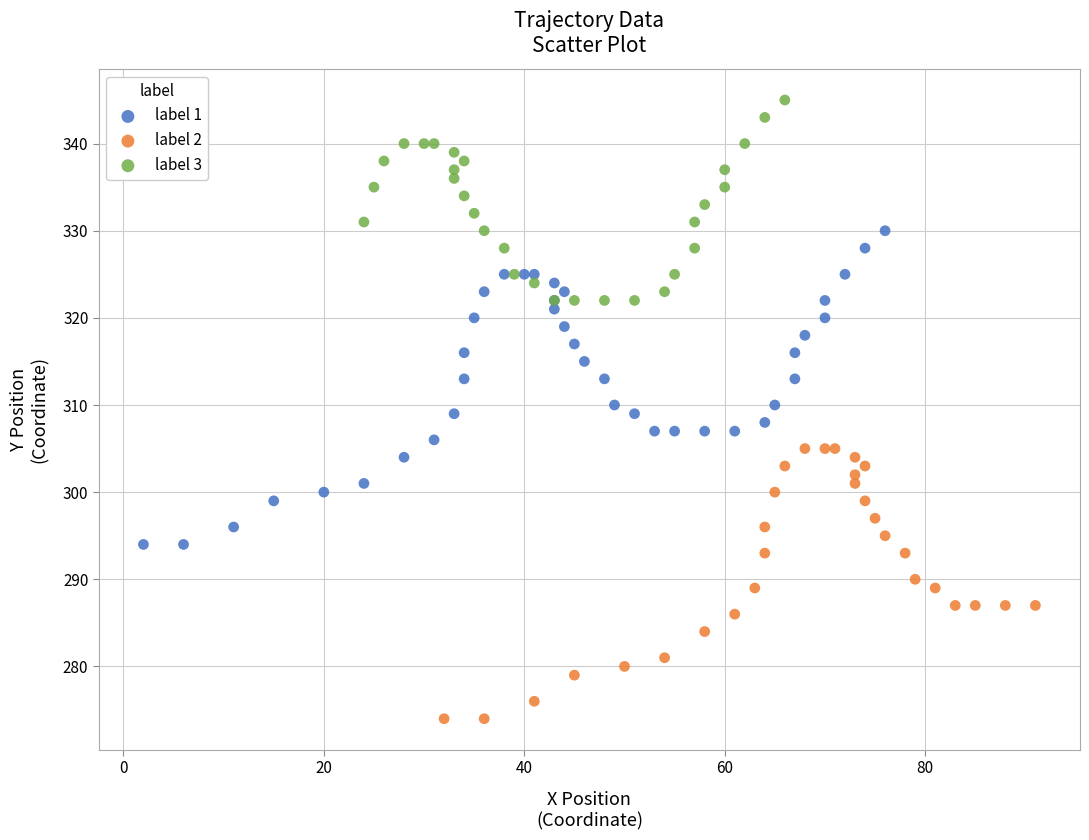

Which series contains the highest Y value?

label 3